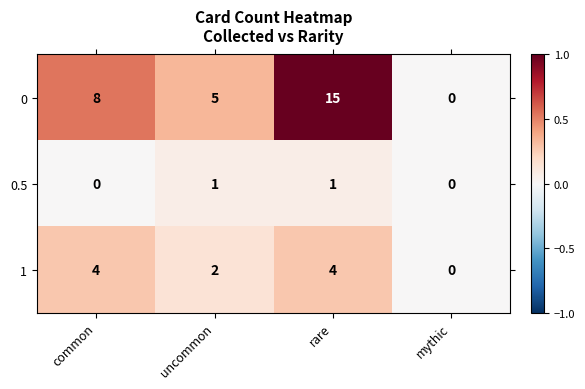

Which series has the largest total across all categories?

0